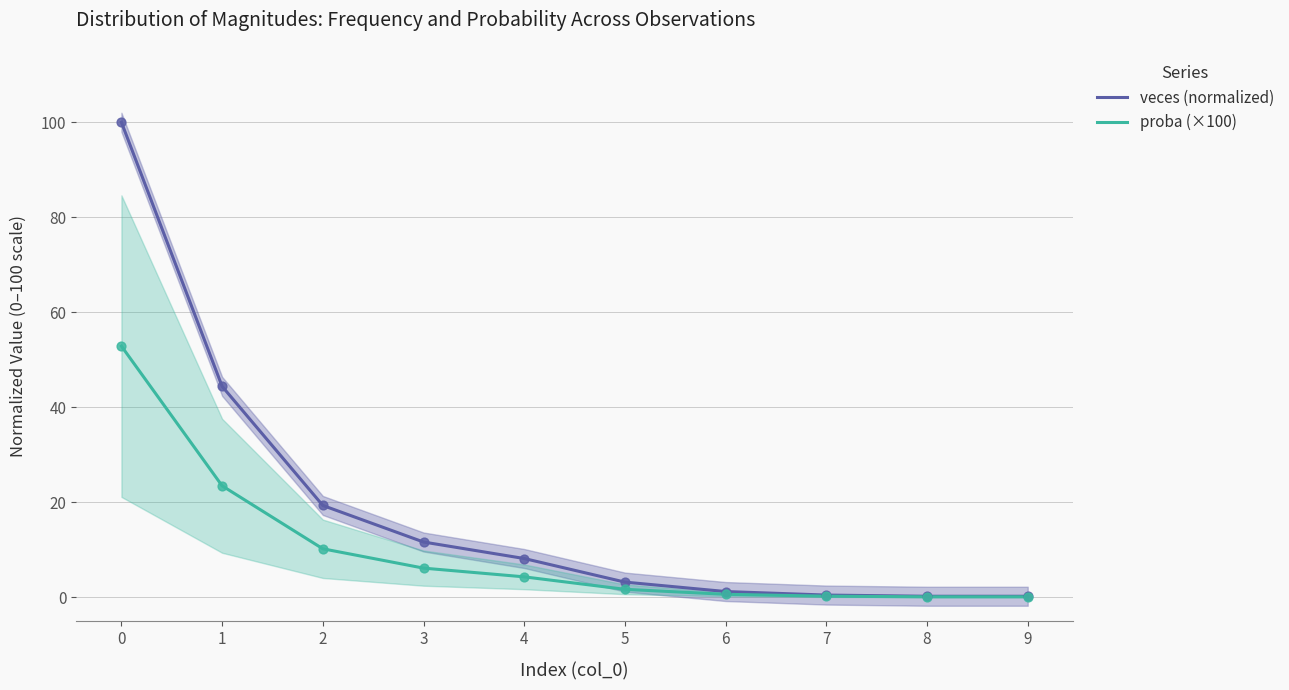

Which series has the largest total across all categories?

veces (normalized)